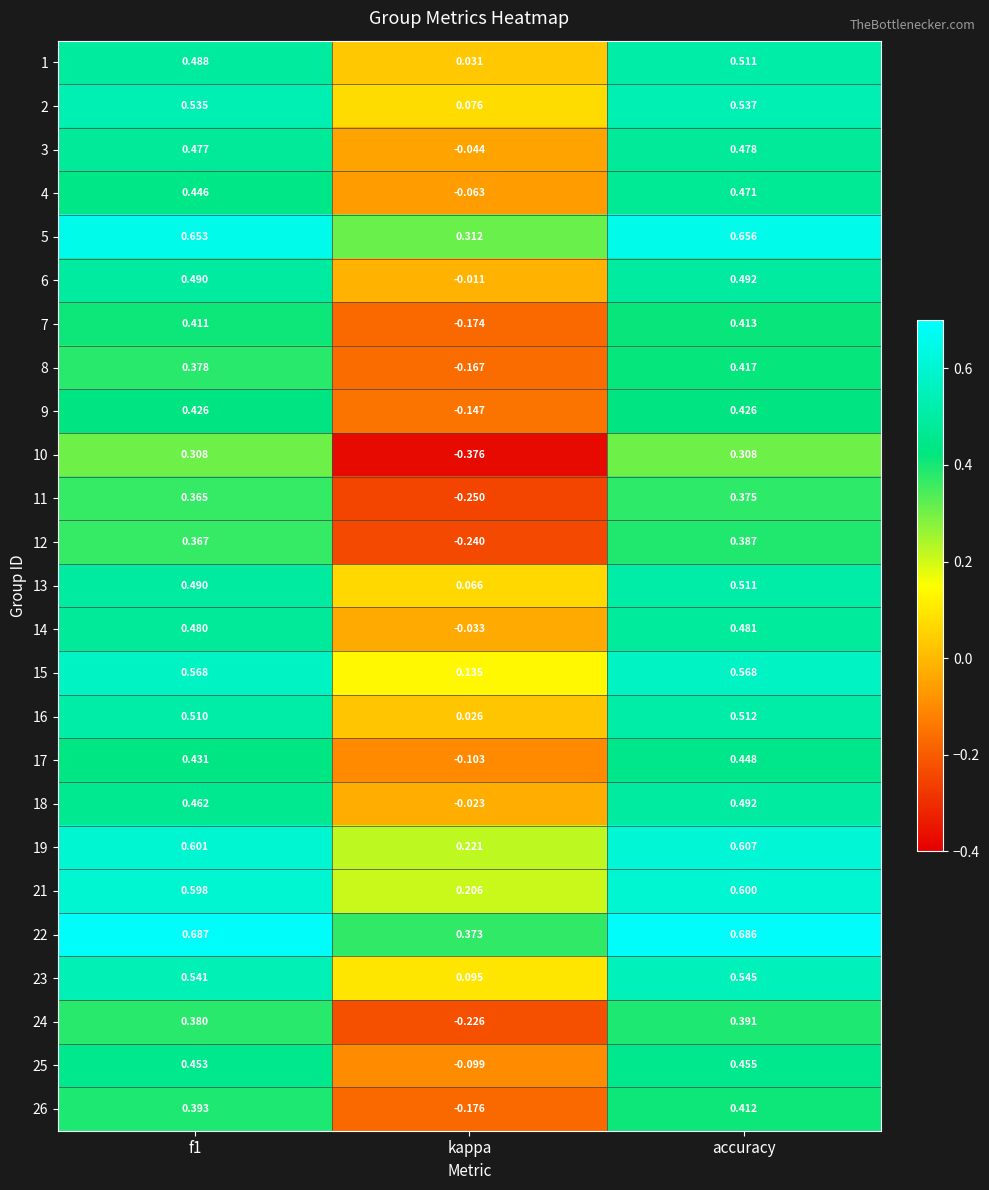

At which label is 14 closest to 0?

kappa